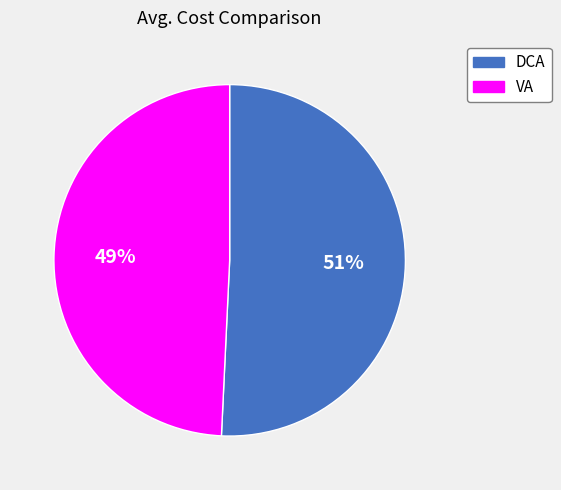

What percentage is the VA slice, to the nearest percent?

49%